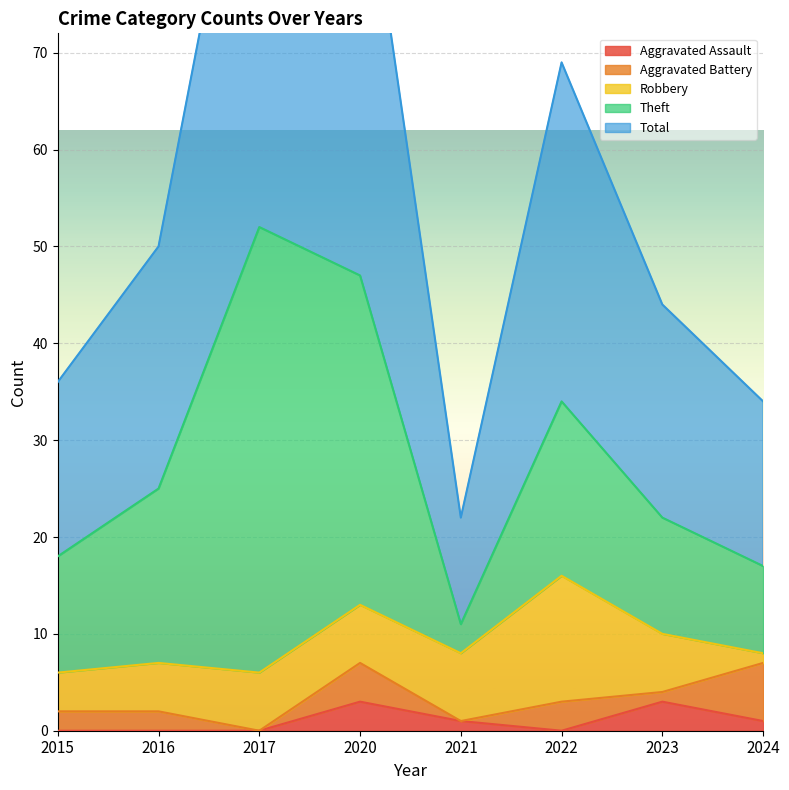

Count the Aggravated Battery values in the range 1 to 4.

5